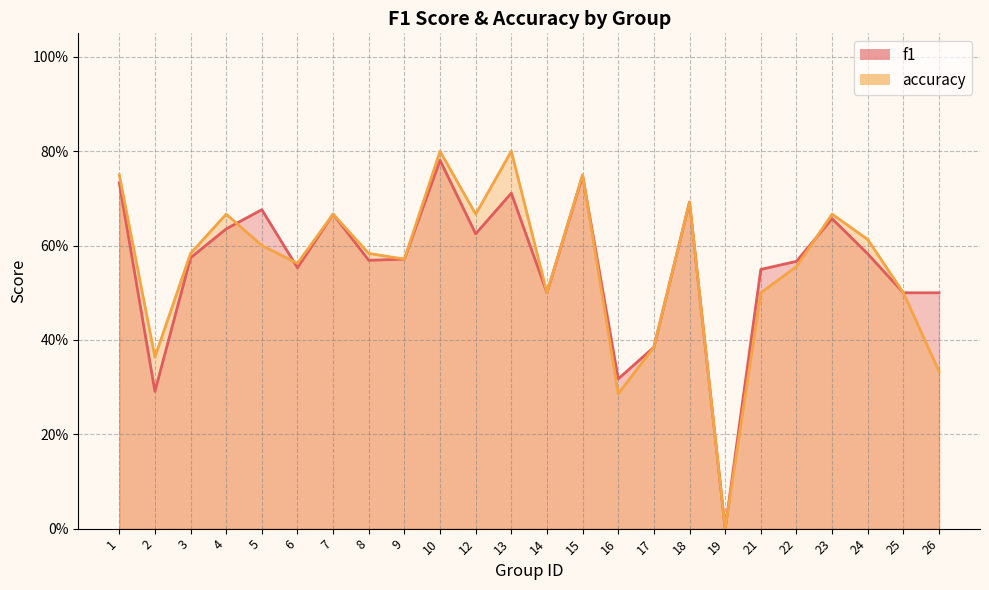

Reading left to right, transcribe all the data shown in this chart.

f1: 0.7	0.3	0.6	0.6	0.7	0.6	0.7	0.6	0.6	0.8	0.6	0.7	0.5	0.7	0.3	0.4	0.7	0.0	0.5	0.6	0.7	0.6	0.5	0.5
accuracy: 0.8	0.4	0.6	0.7	0.6	0.6	0.7	0.6	0.6	0.8	0.7	0.8	0.5	0.8	0.3	0.4	0.7	0.0	0.5	0.6	0.7	0.6	0.5	0.3